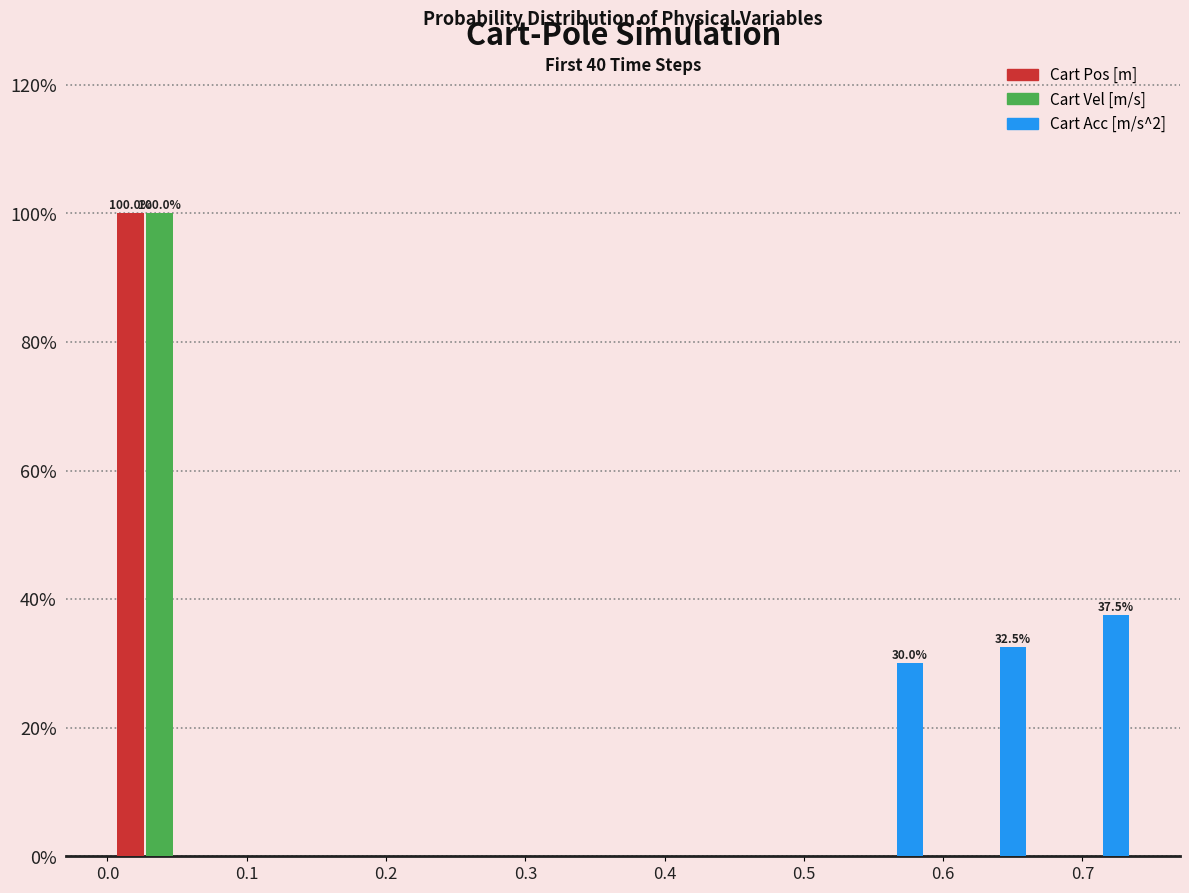

In the Cart Vel [m/s] series, which range on the x-axis has the tallest bar?

0.00 to 0.07